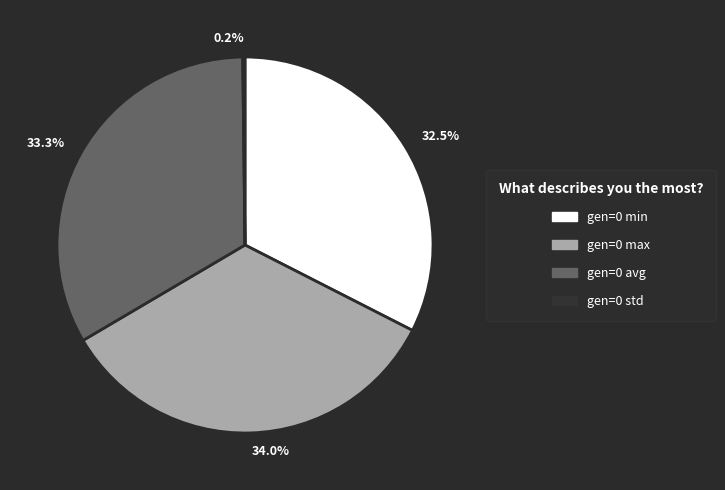

To the nearest percent, what percentage of the pie is gen=0 max?

34%